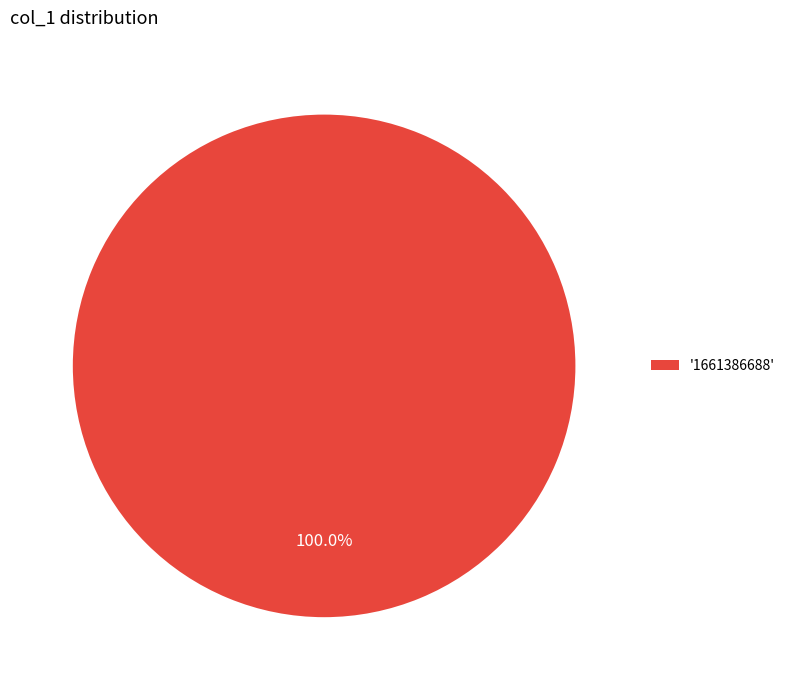

Does '1661386688' account for over 50% of the chart?

Yes